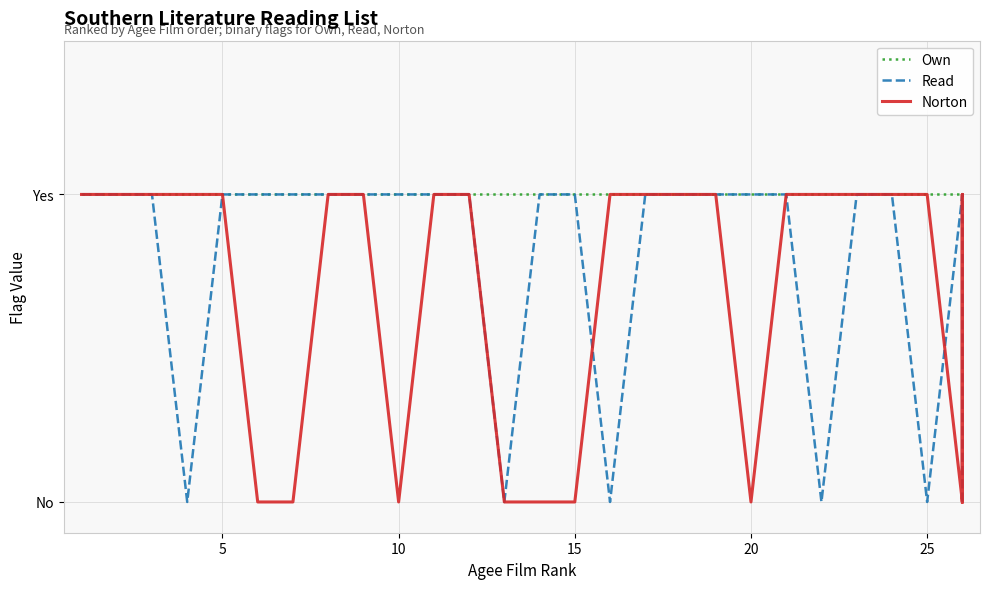

Count the number of data series in this chart.

3